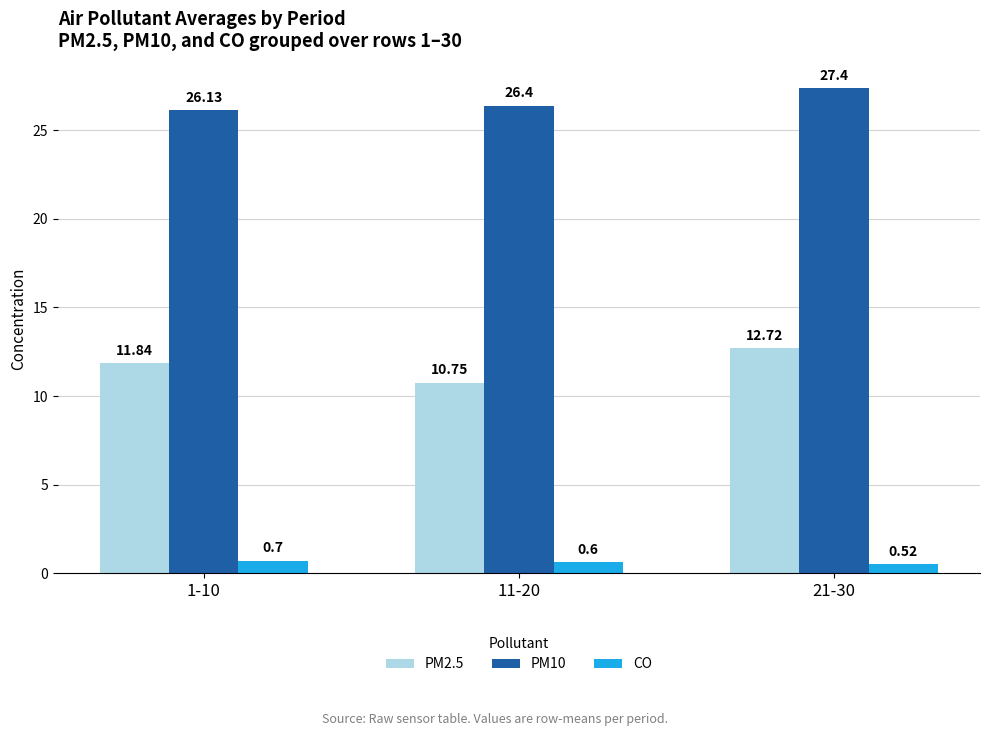

What is the value of the PM2.5 bar at the 2nd from the left?

10.8